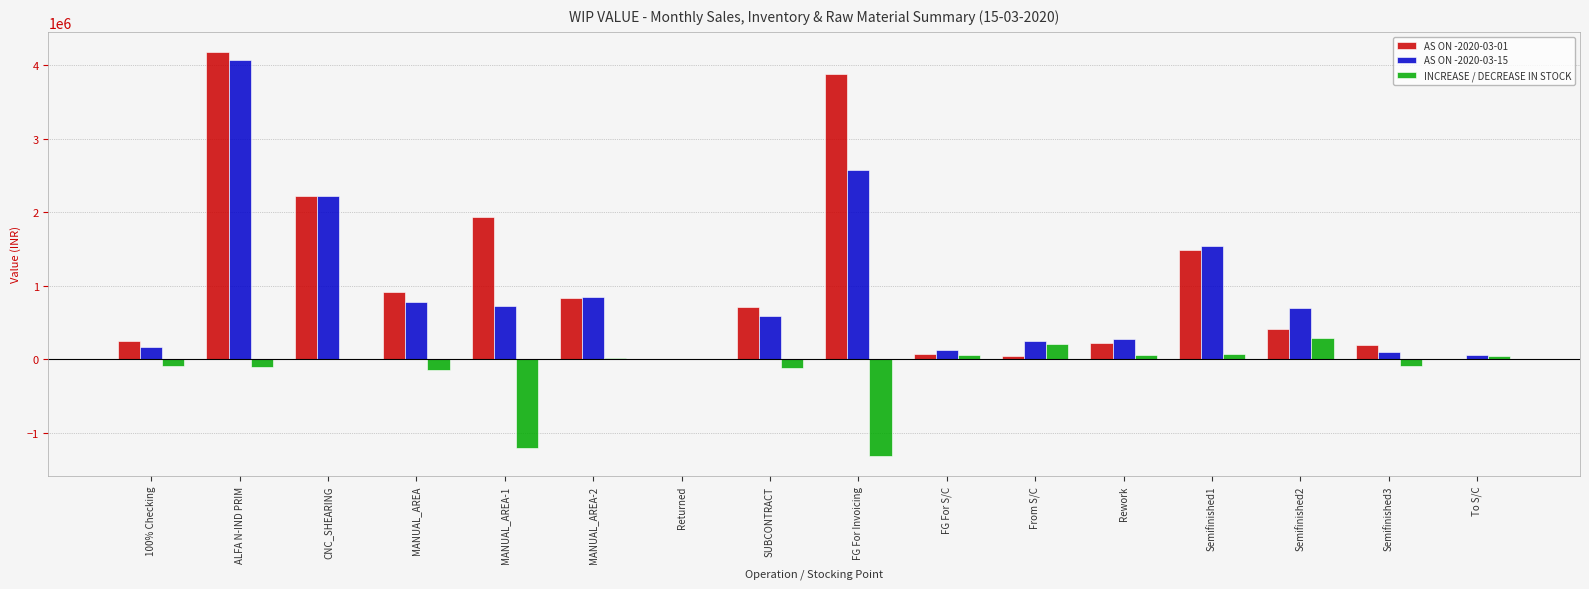

Which series has the largest range (max minus min)?

AS ON -2020-03-01